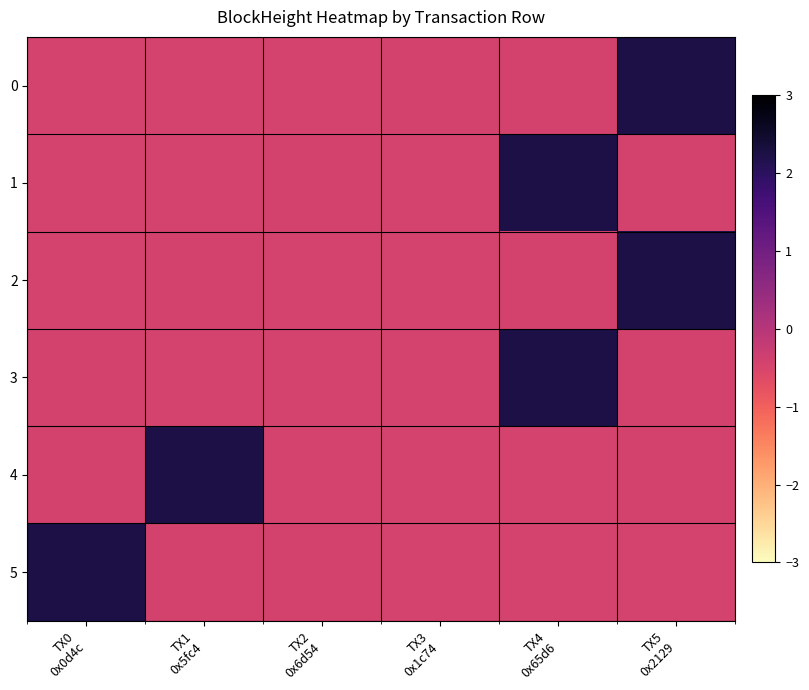

Reading left to right, list all the values displayed in this chart.

0: TX0
0x0d4c=-0.5	TX1
0x5fc4=-0.5	TX2
0x6d54=-0.4	TX3
0x1c74=-0.4	TX4
0x65d6=-0.4	TX5
0x2129=2.2
1: TX0
0x0d4c=-0.5	TX1
0x5fc4=-0.5	TX2
0x6d54=-0.4	TX3
0x1c74=-0.4	TX4
0x65d6=2.2	TX5
0x2129=-0.4
2: TX0
0x0d4c=-0.4	TX1
0x5fc4=-0.4	TX2
0x6d54=-0.5	TX3
0x1c74=-0.5	TX4
0x65d6=-0.4	TX5
0x2129=2.2
3: TX0
0x0d4c=-0.4	TX1
0x5fc4=-0.4	TX2
0x6d54=-0.5	TX3
0x1c74=-0.5	TX4
0x65d6=2.2	TX5
0x2129=-0.4
4: TX0
0x0d4c=-0.4	TX1
0x5fc4=2.2	TX2
0x6d54=-0.5	TX3
0x1c74=-0.5	TX4
0x65d6=-0.4	TX5
0x2129=-0.4
5: TX0
0x0d4c=2.2	TX1
0x5fc4=-0.4	TX2
0x6d54=-0.4	TX3
0x1c74=-0.4	TX4
0x65d6=-0.5	TX5
0x2129=-0.5